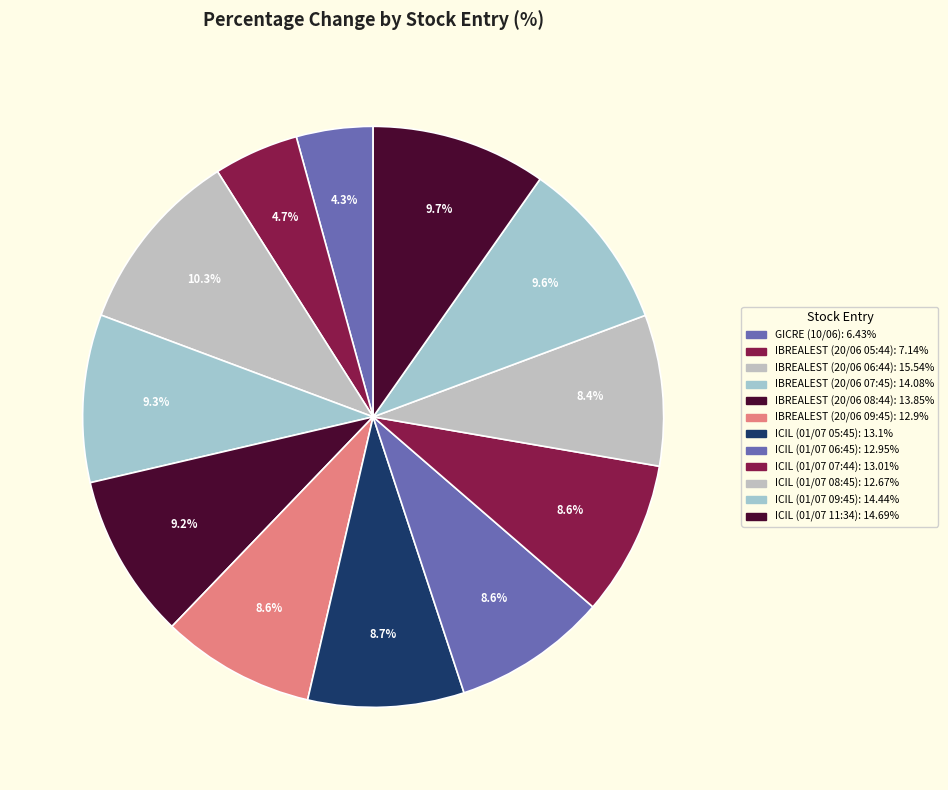

What portion of the pie excludes IBREALEST (20/06 06:44)?

89.7%